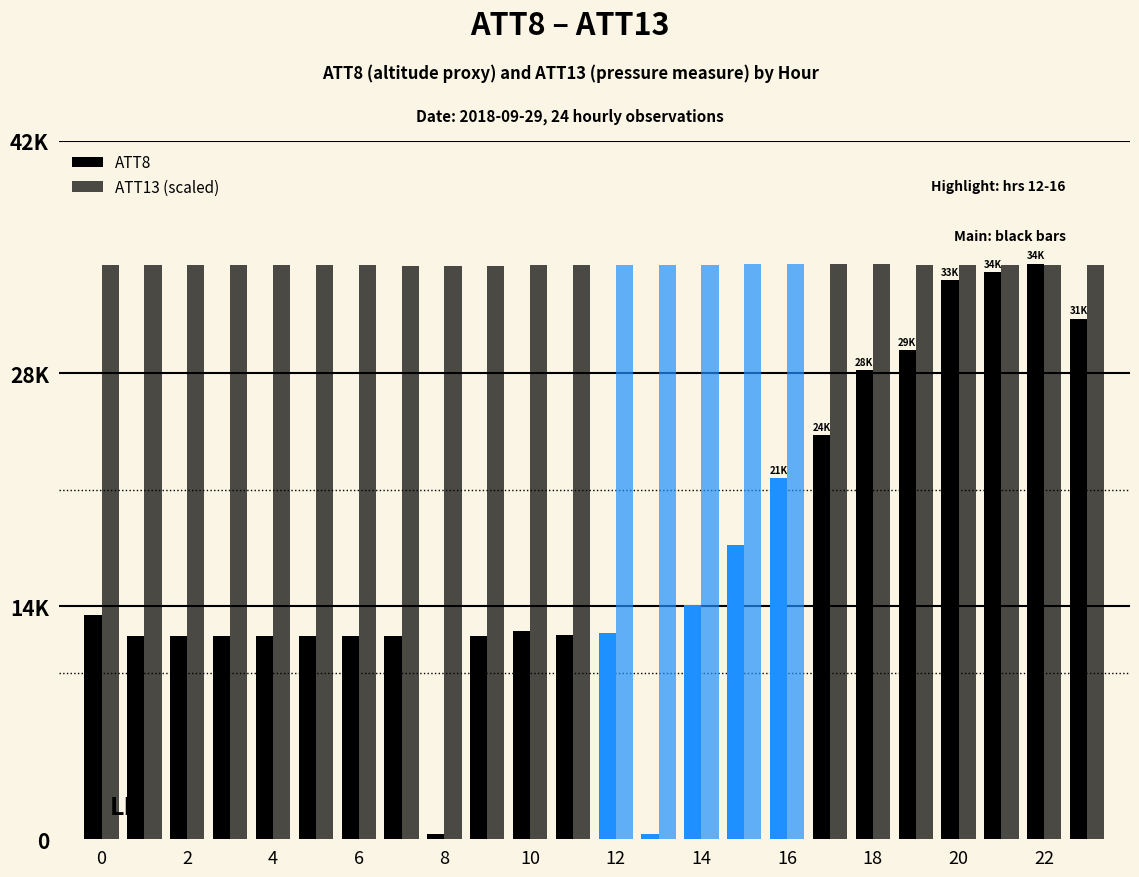

Does the chart contain any negative values?

No